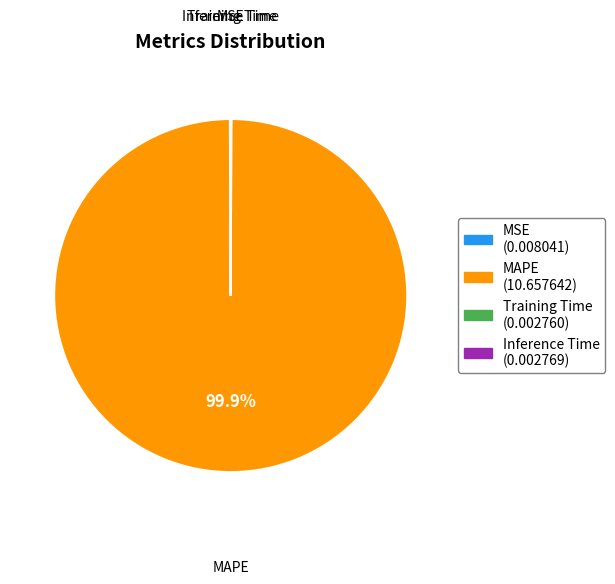

Which category has the biggest portion of the pie?

MAPE